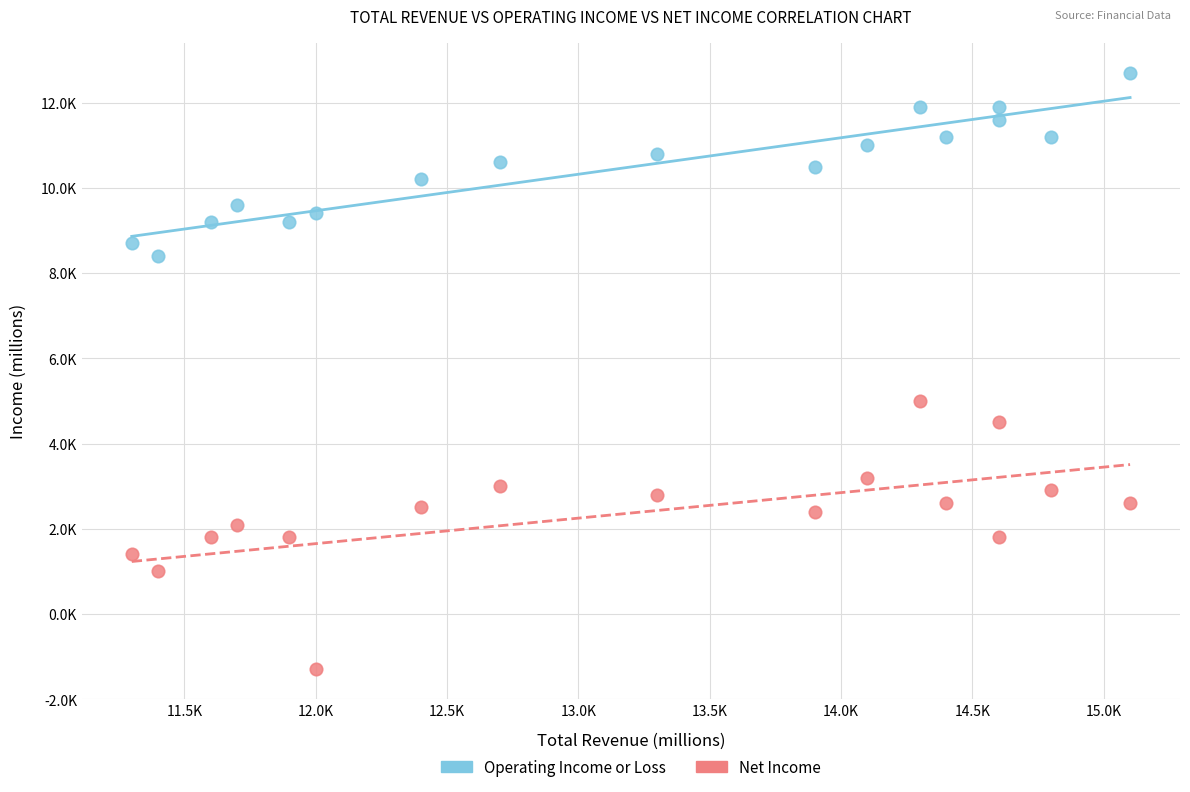

What are all the series names shown in the legend?

Operating Income or Loss, Net Income